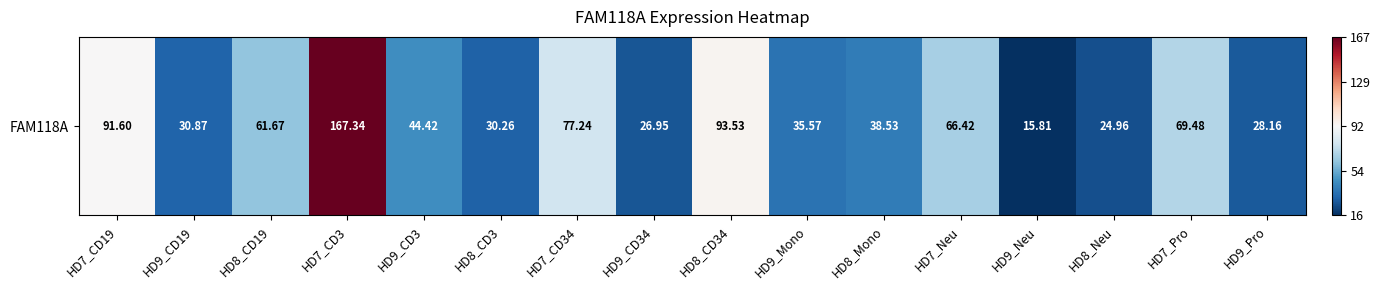

How many negative values are there?

13